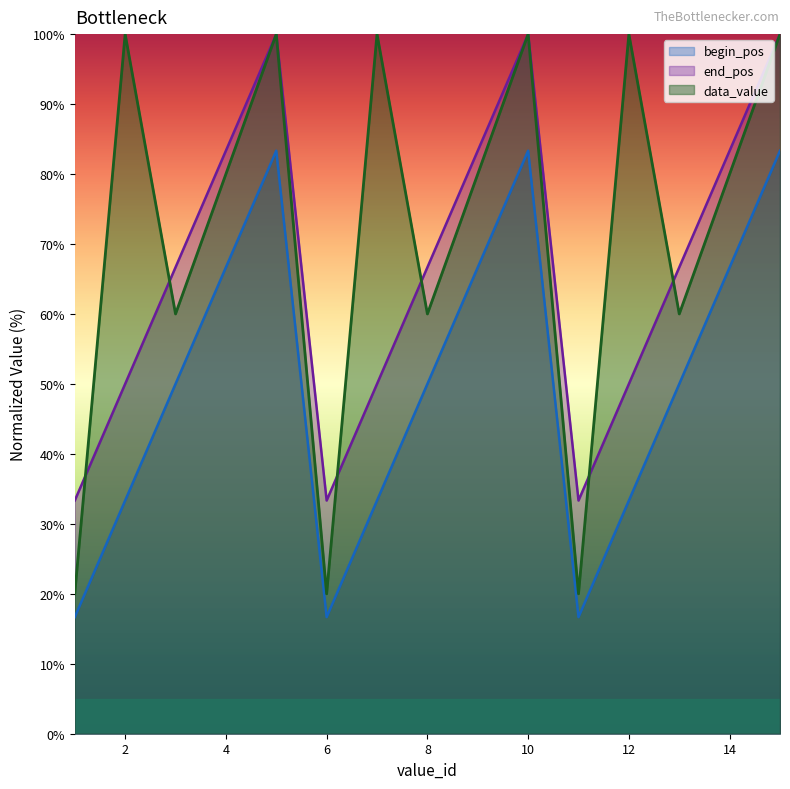

What is the approximate value of end_pos at 3?

66.7